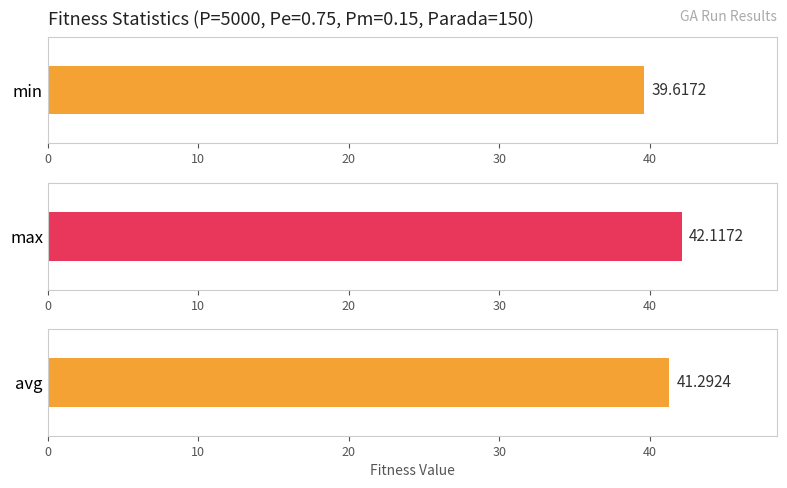

Rank the series by their average value, from lowest to highest.

min, avg, max